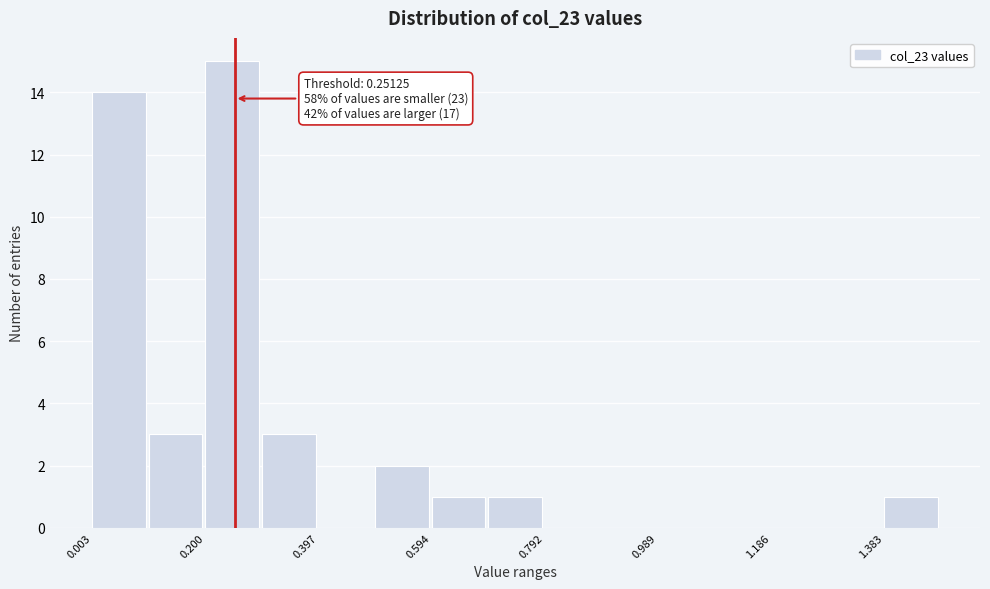

Over which range of the x-axis is the bar tallest?

0.20 to 0.30